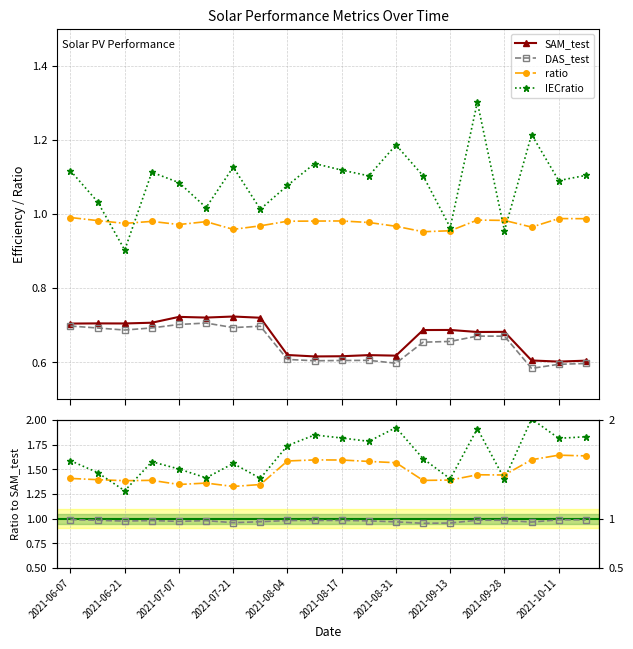

Which label corresponds to the largest value in the chart?

2021-09-20